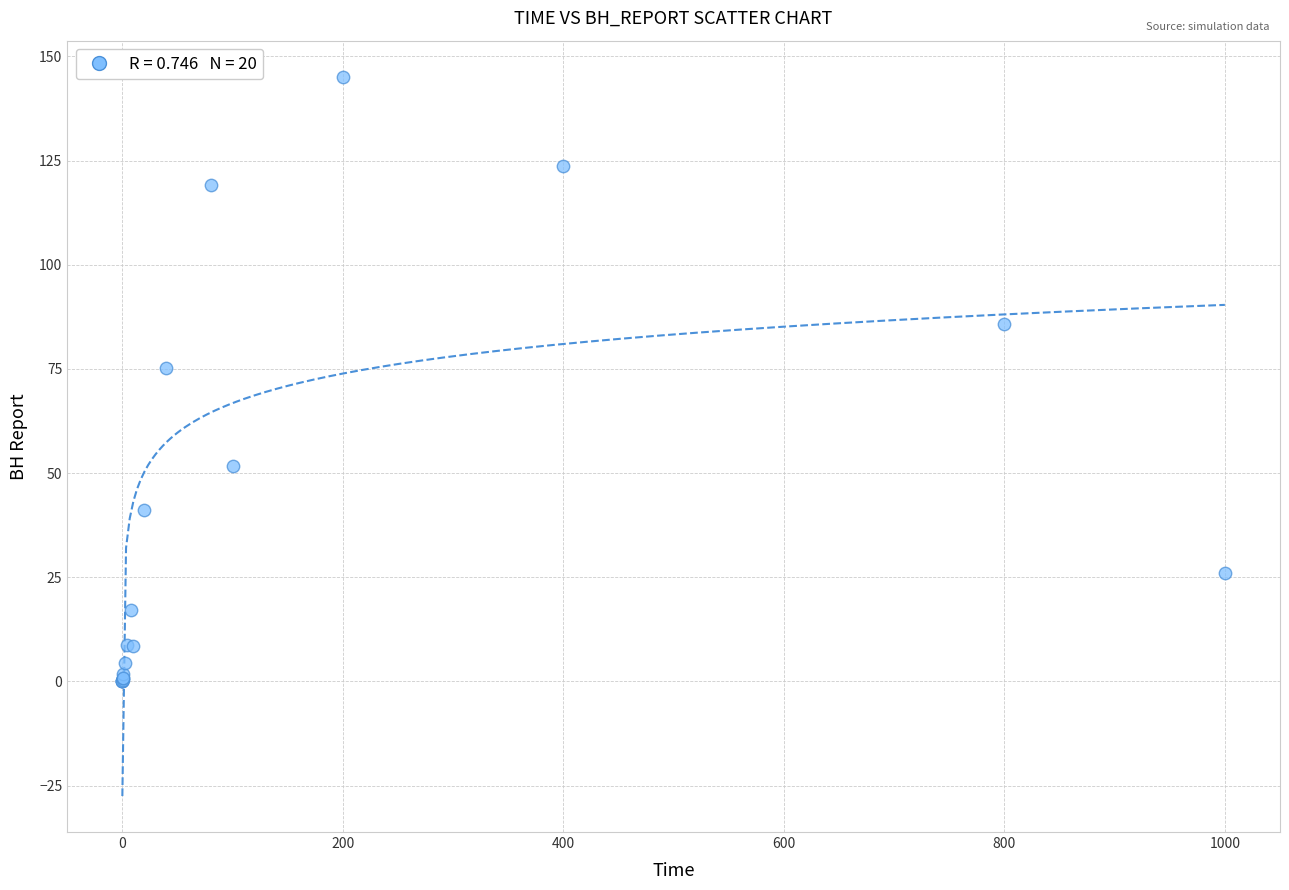

What Y value in the scatter plot is closest to 72?

75.3